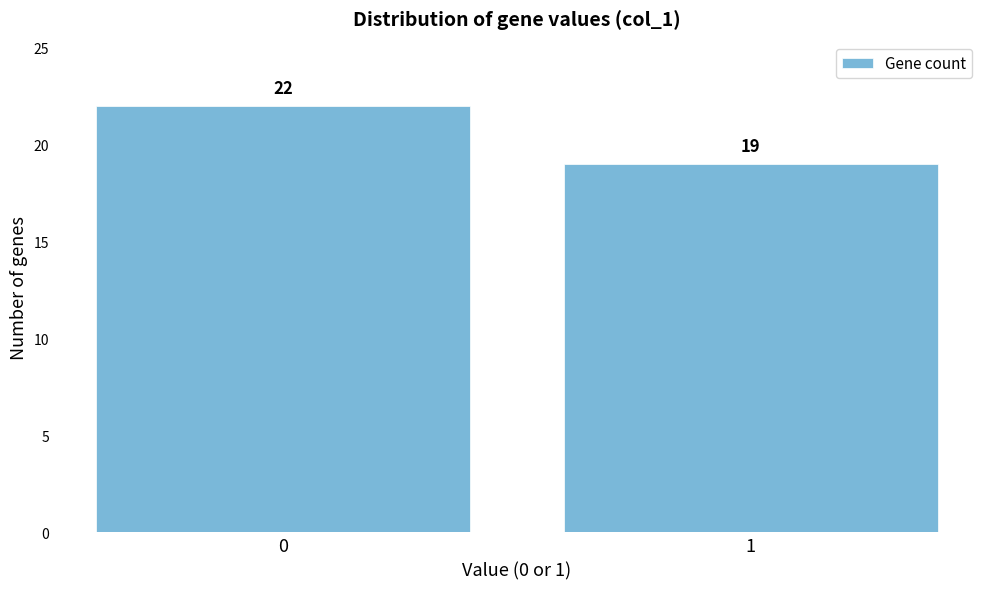

Reading left to right, transcribe all the data shown in this chart.

0=22	1=19